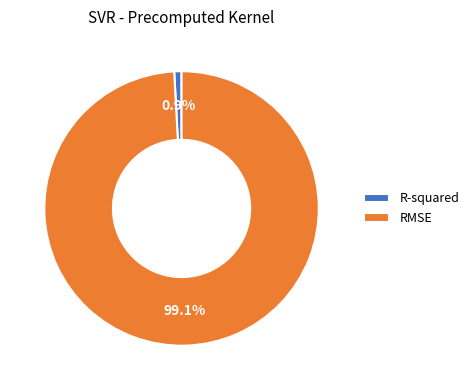

Which slice is the largest?

RMSE